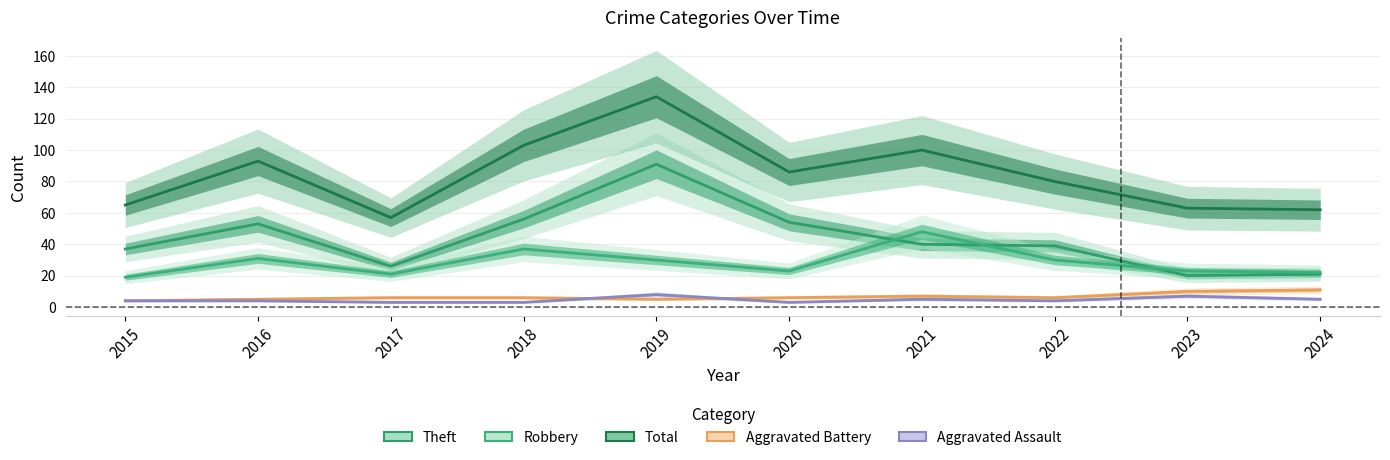

Which label corresponds to the largest value in the chart?

2019